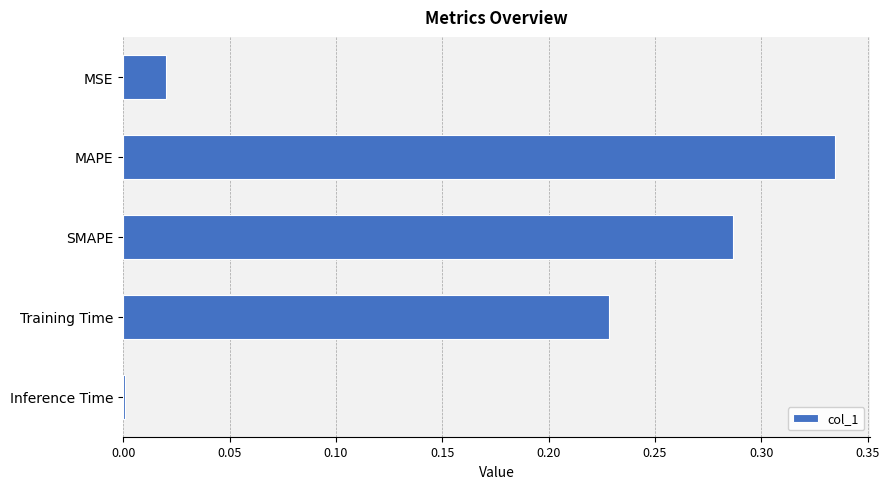

Between SMAPE and MAPE, which is larger?

MAPE